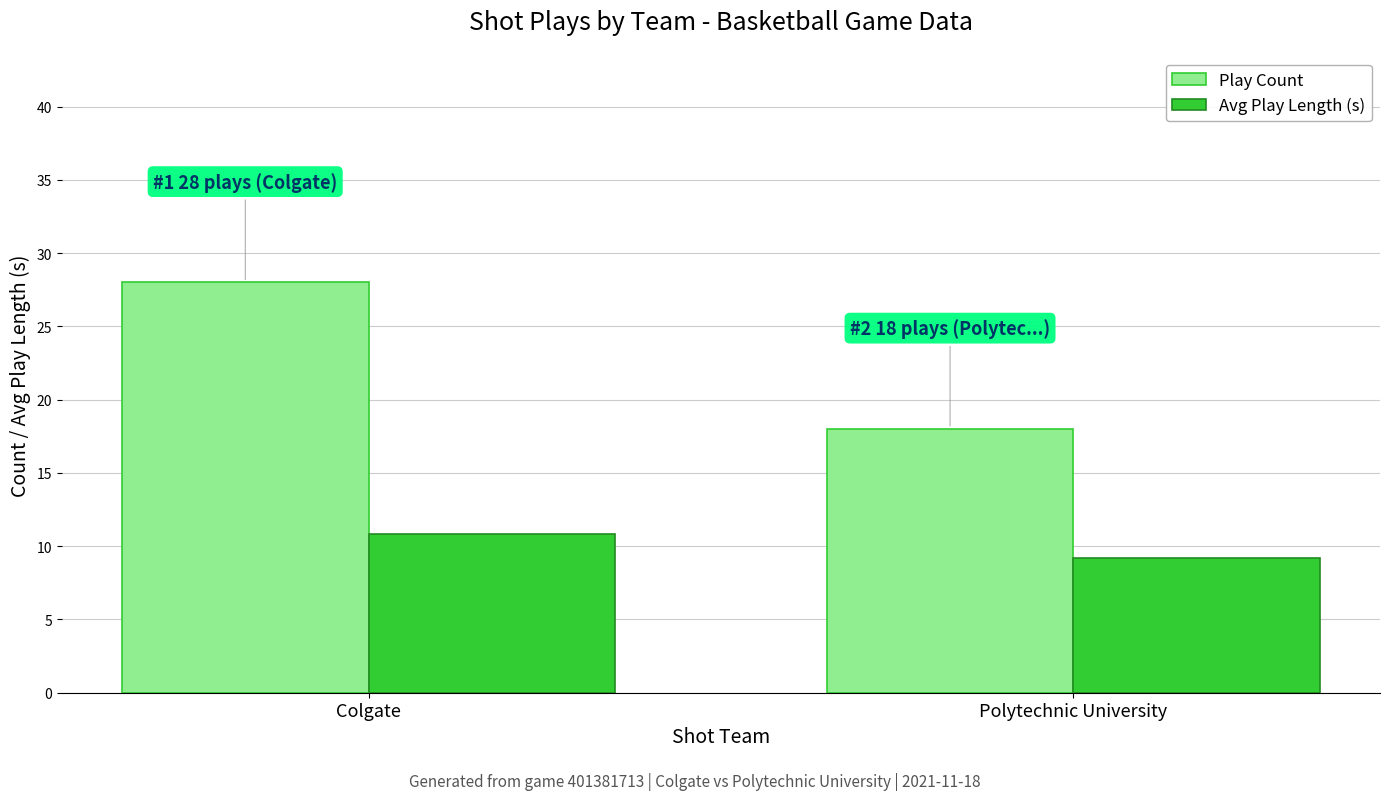

What is the value of the Play Count bar at the 2nd from the left?

18.0